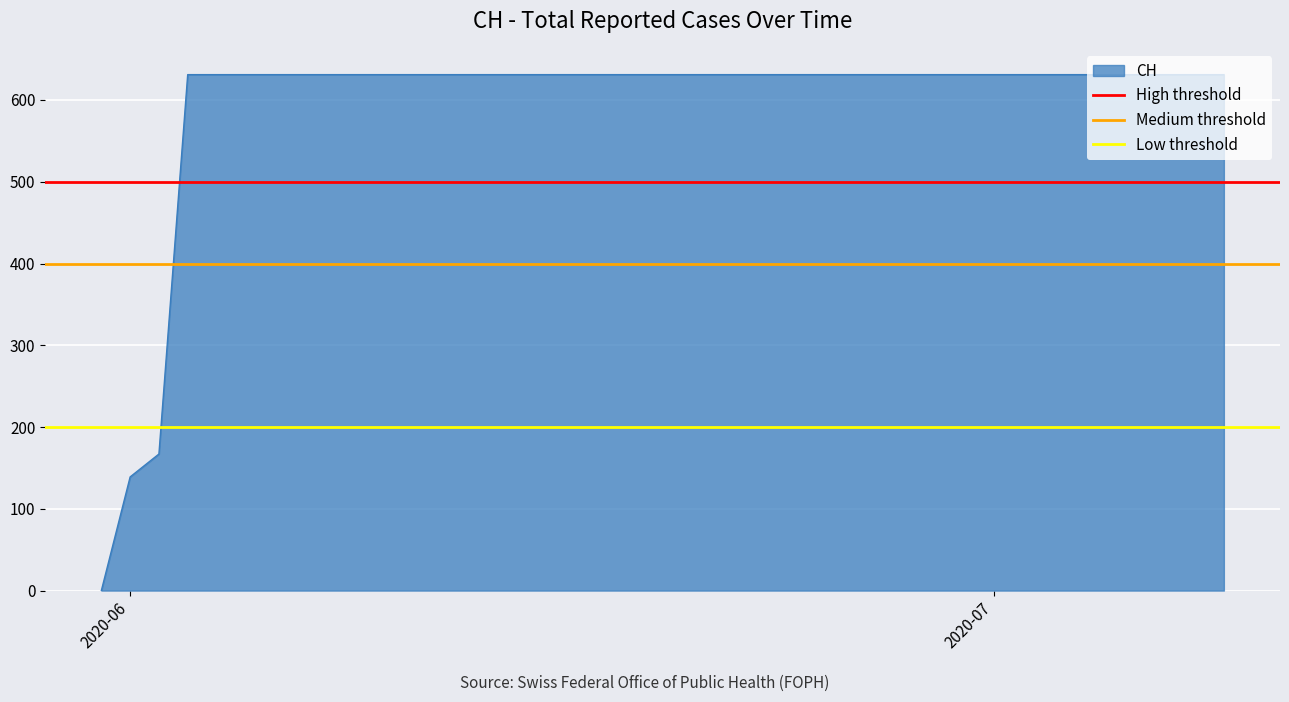

What is the value of the Low threshold point at the 1st from the left?

200